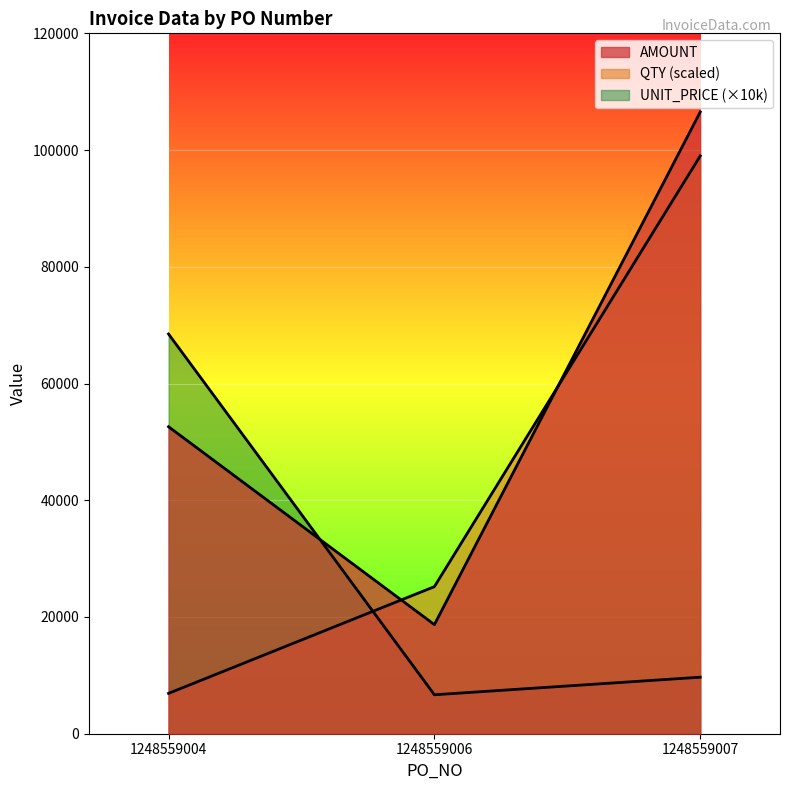

How many values in the AMOUNT series are below 52598?

1